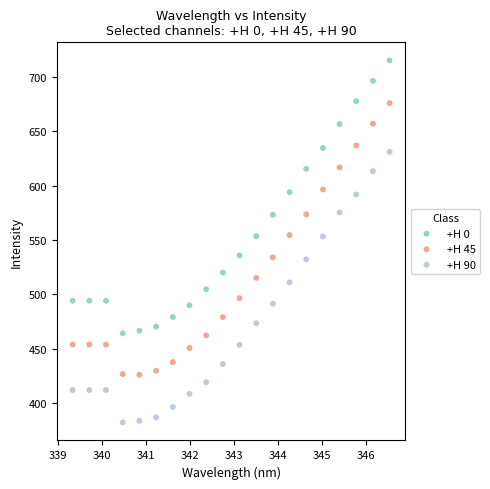

Which series reaches the minimum Y coordinate?

+H 90